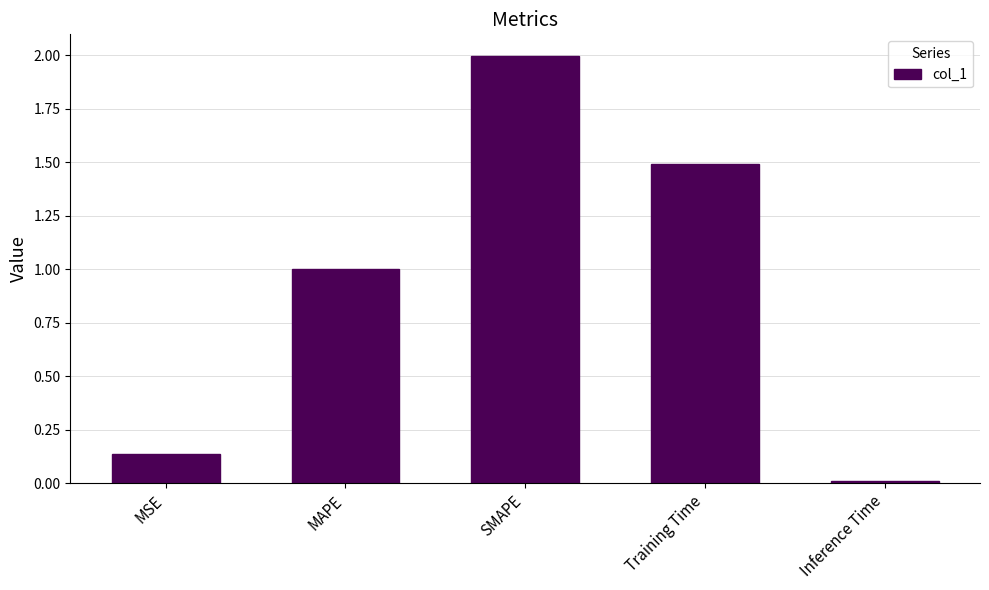

Read the value at SMAPE.

2.0